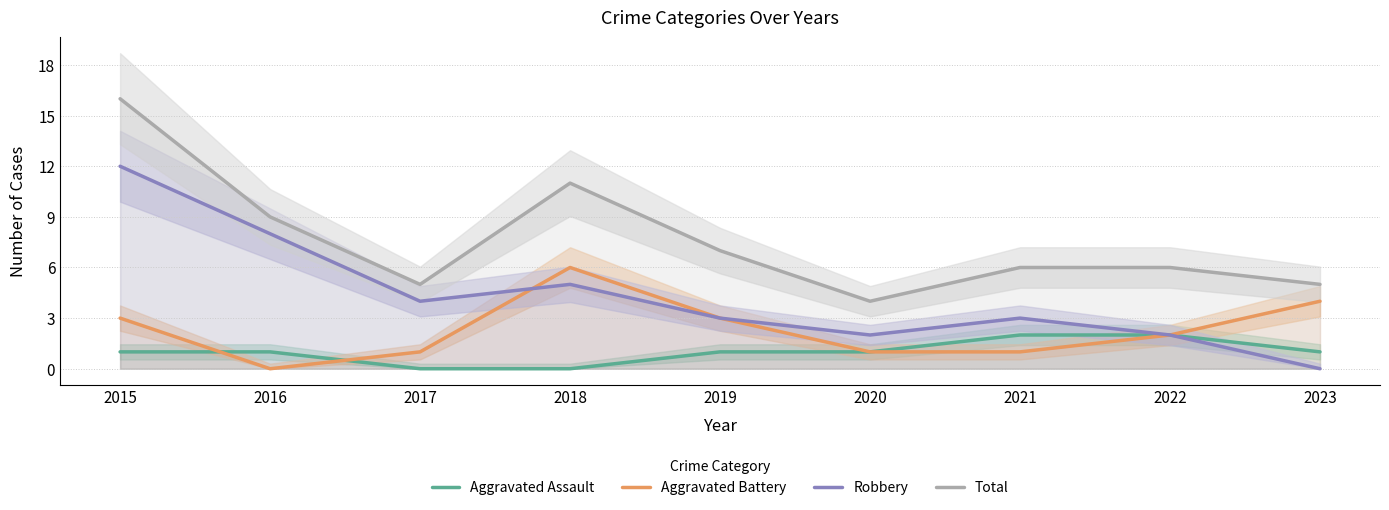

Where do Aggravated Battery and Aggravated Assault first cross each other?

2015 and 2016